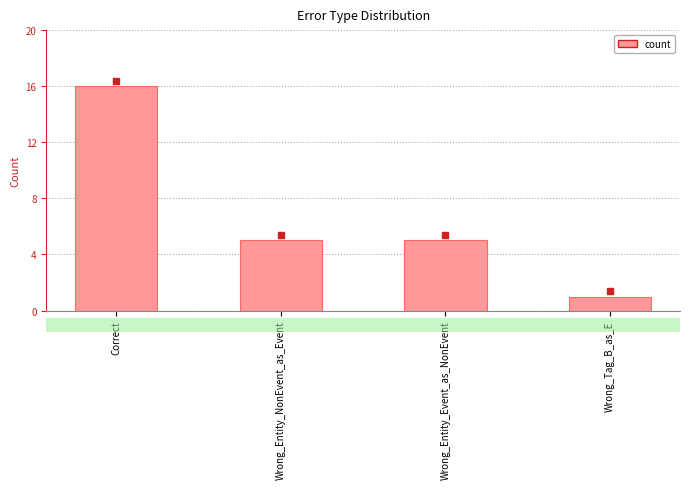

What position from the right is Wrong_Tag_B_as_E?

1